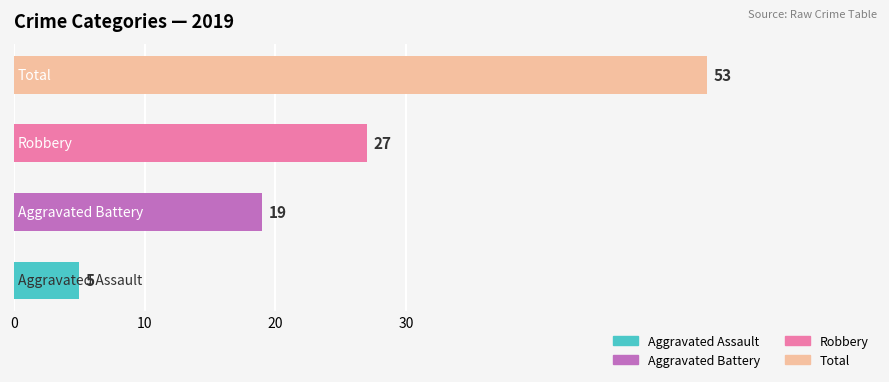

What is the sum of all values?

104